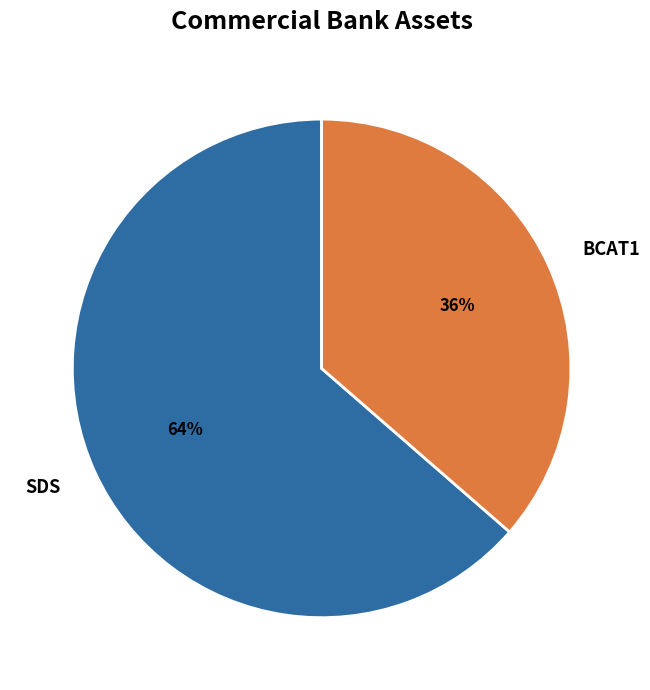

Count the number of slices in the pie.

2